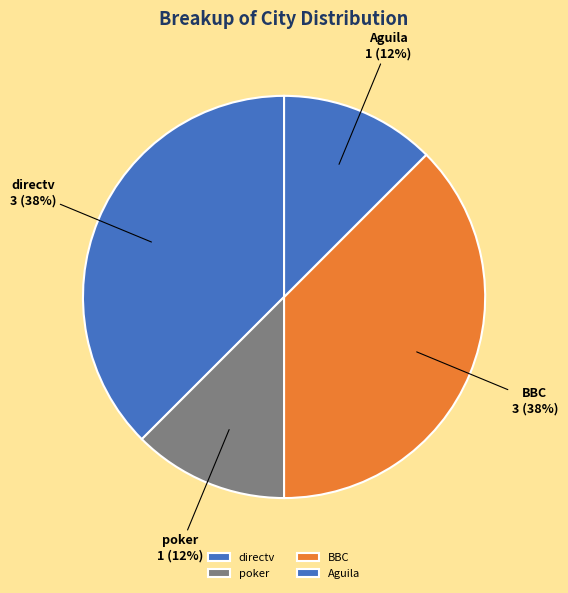

True or false: poker accounts for 12% of the total.

True